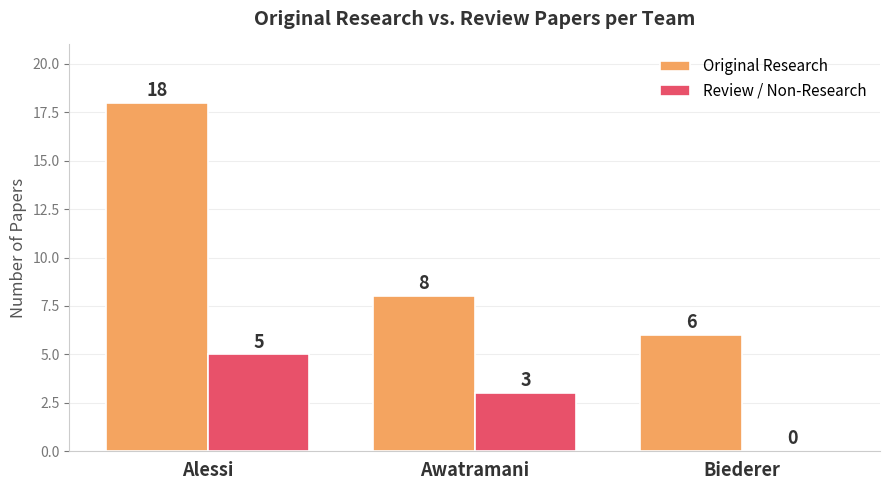

What is the maximum value shown in the chart?

18